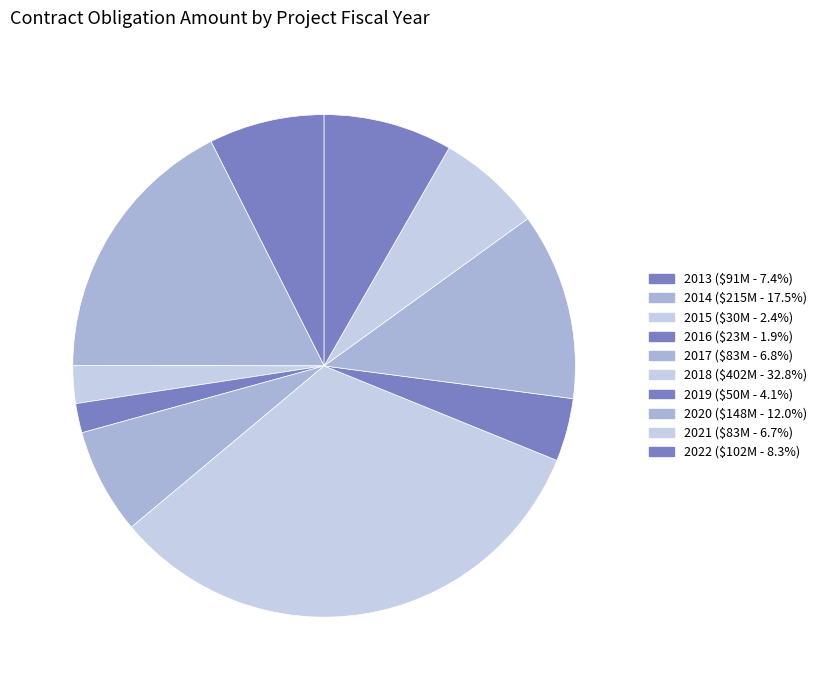

Does 2016 account for over 50% of the chart?

No